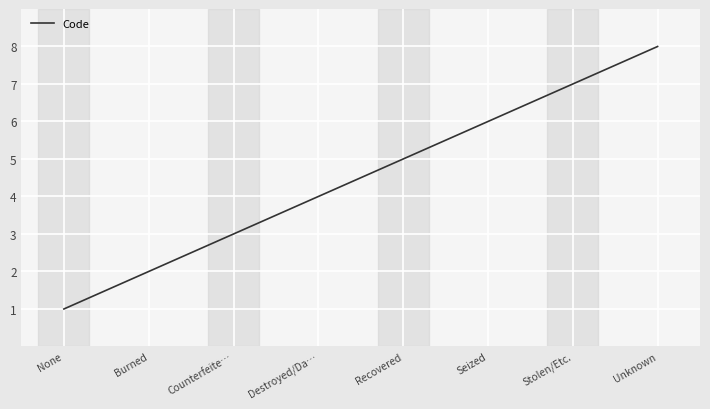

What is the approximate value at Seized?

6